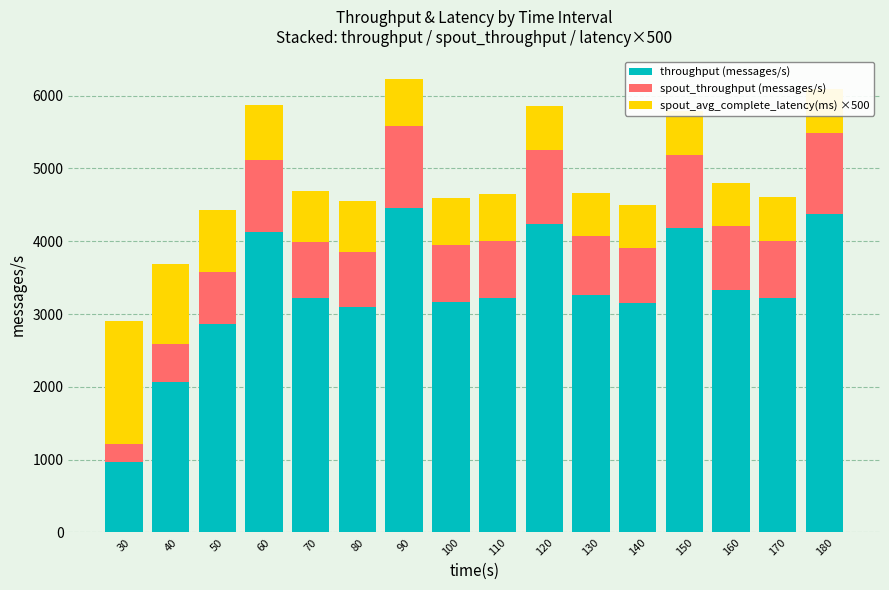

What is the value of the throughput (messages/s) bar at the 15th from the left?

3224